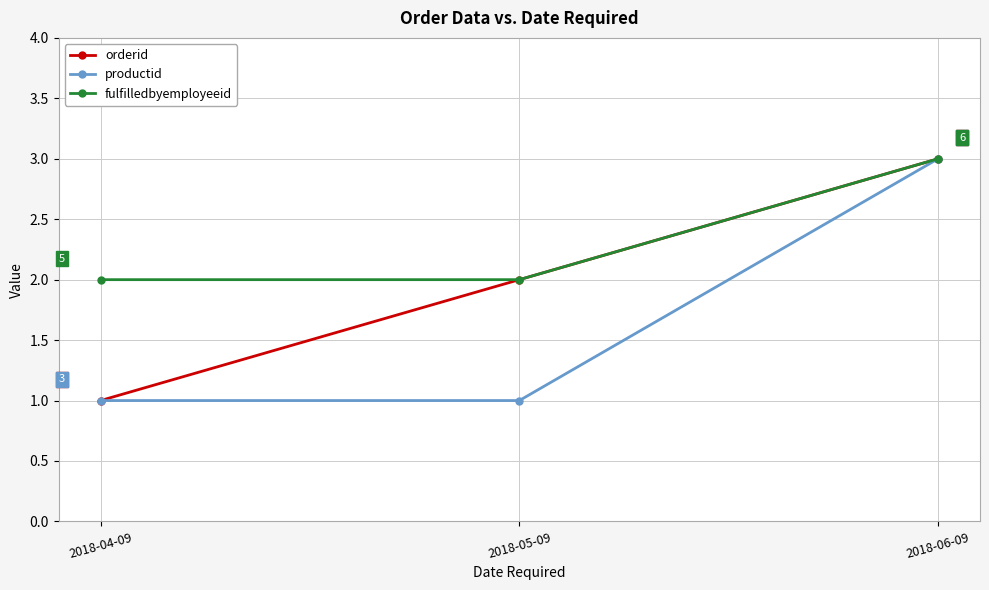

List the labels in order of orderid value, largest first.

2018-06-09, 2018-05-09, 2018-04-09